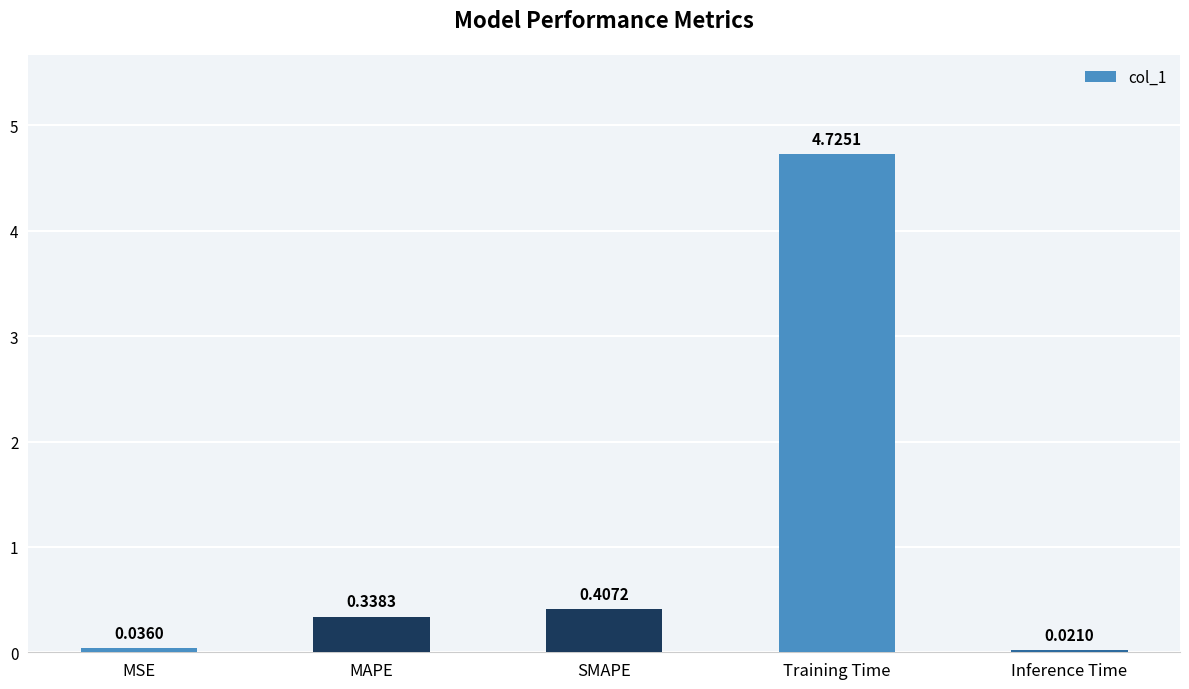

What is the average value?

1.1